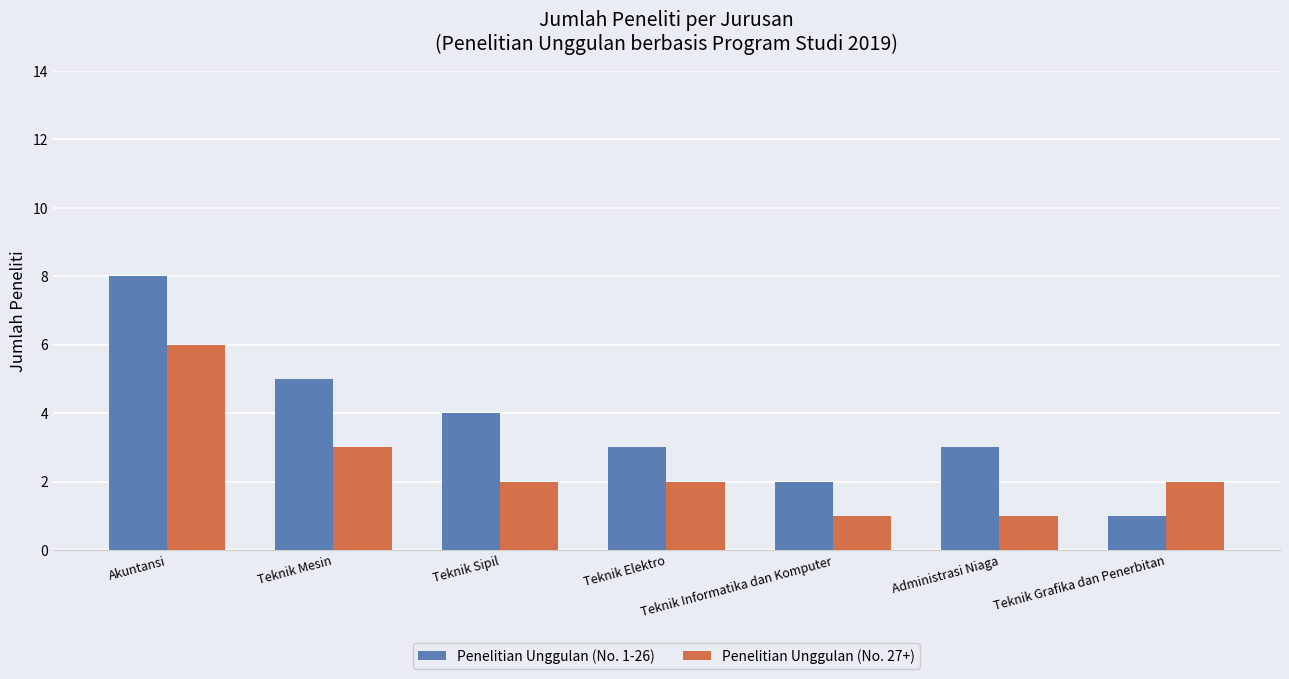

Reading right to left, extract all data points from this chart.

Penelitian Unggulan (No. 1-26): 1	3	2	3	4	5	8
Penelitian Unggulan (No. 27+): 2	1	1	2	2	3	6